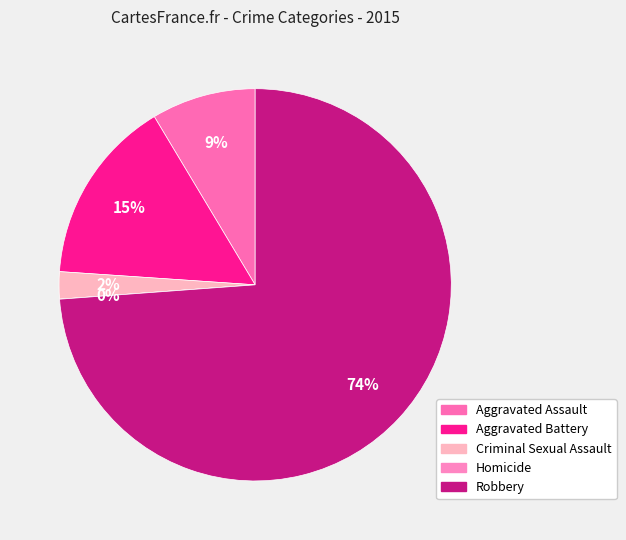

To the nearest percent, what percentage of the pie is Robbery?

74%